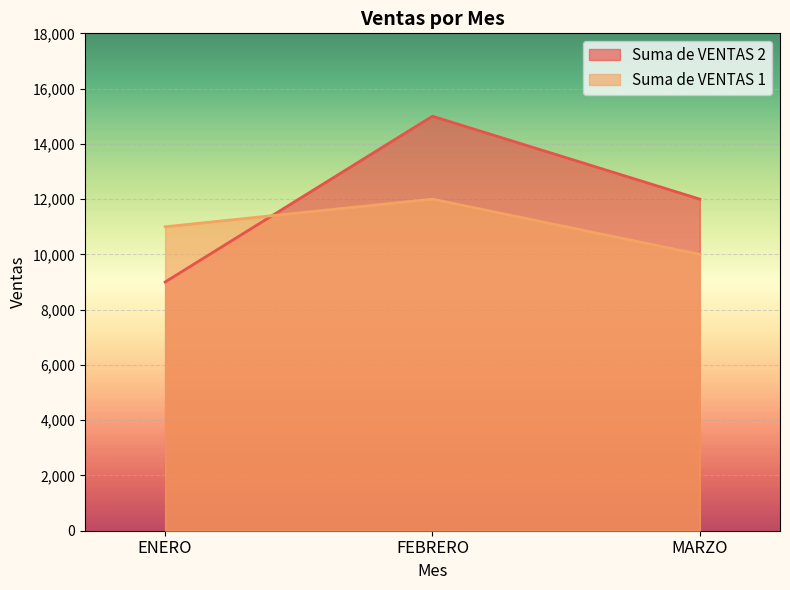

What is the spread (max minus min) of values at ENERO?

2000